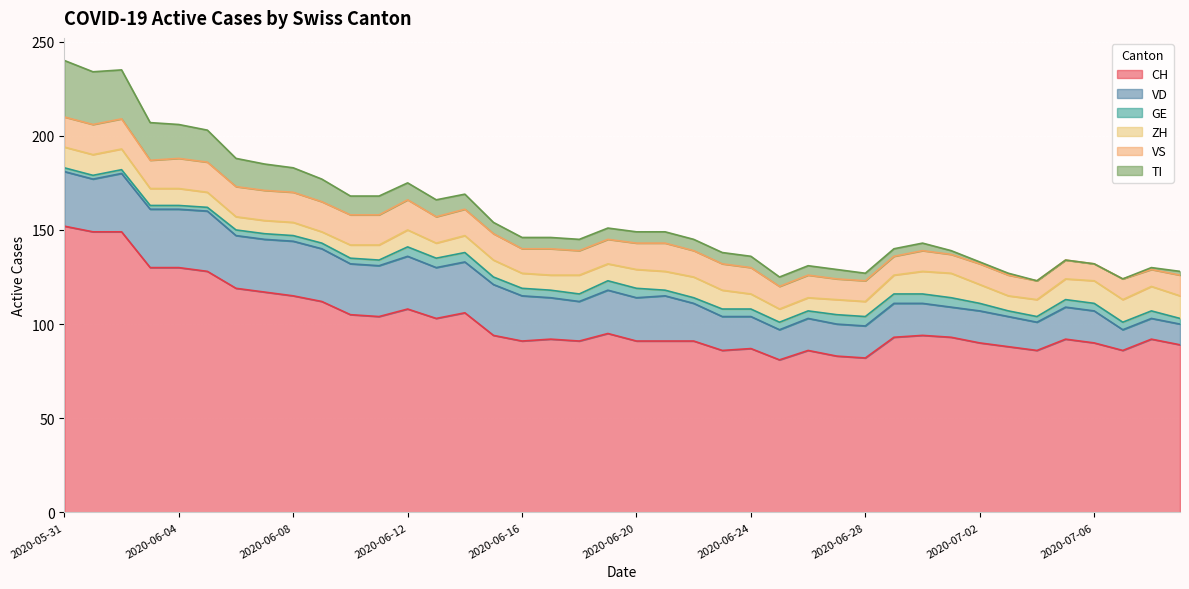

True or false: VS and CH intersect in this chart.

False